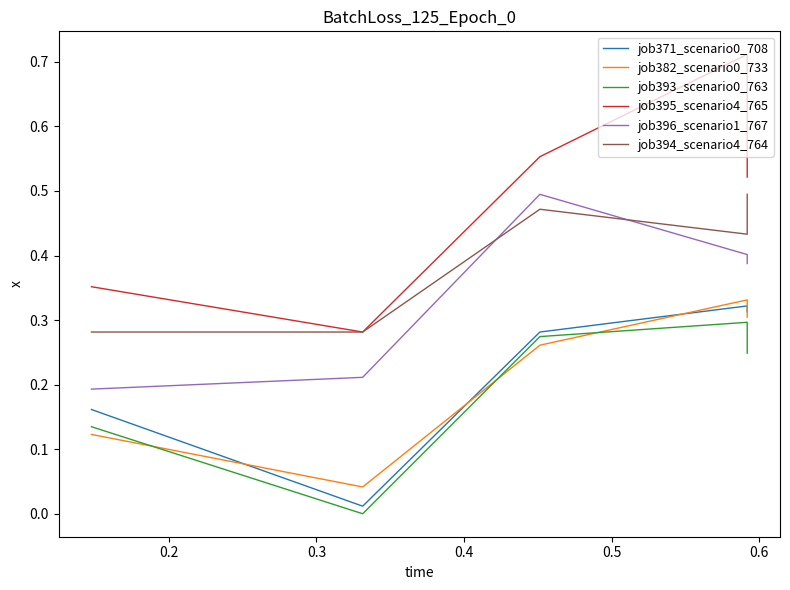

Does the chart have visible grid lines?

No